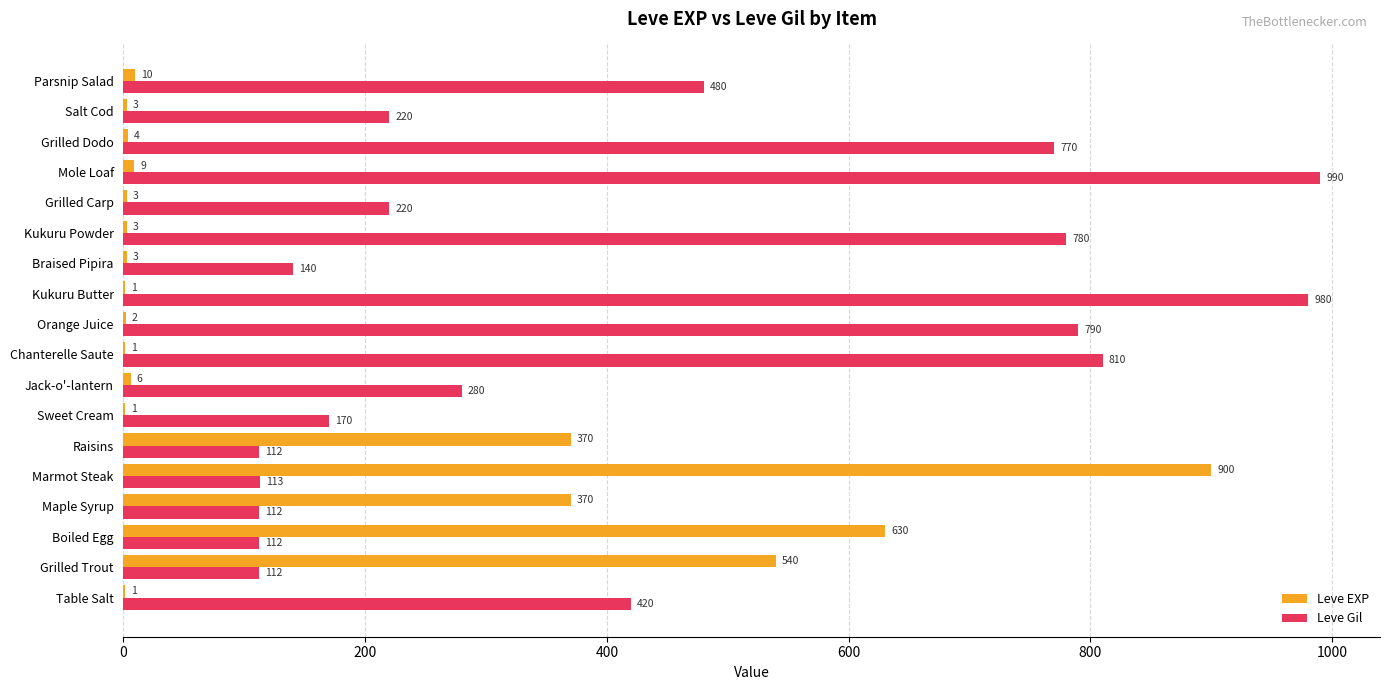

What is the sum of all Leve EXP values?

2857